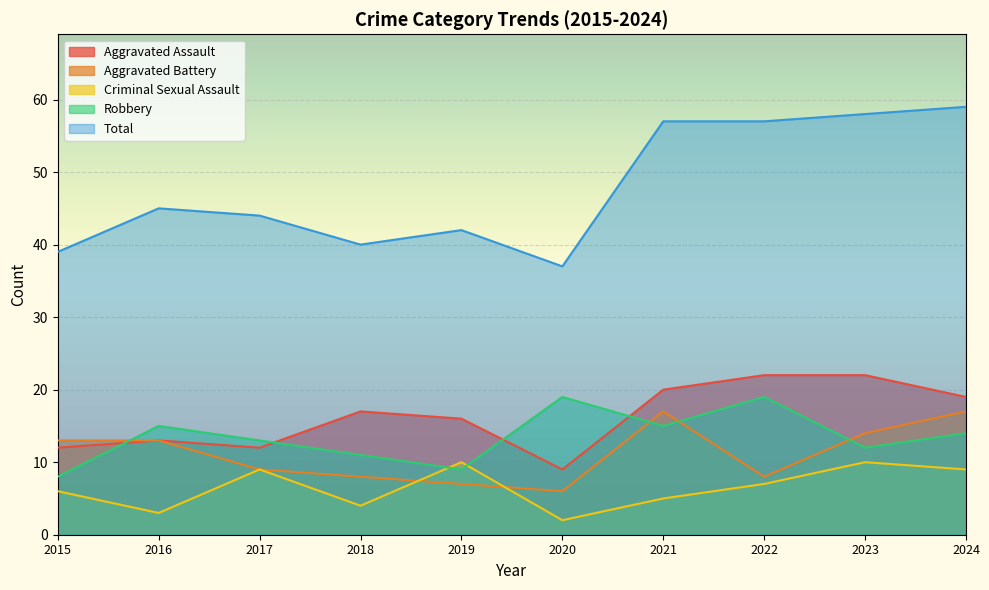

At which category does Aggravated Battery reach its first local valley?

2020